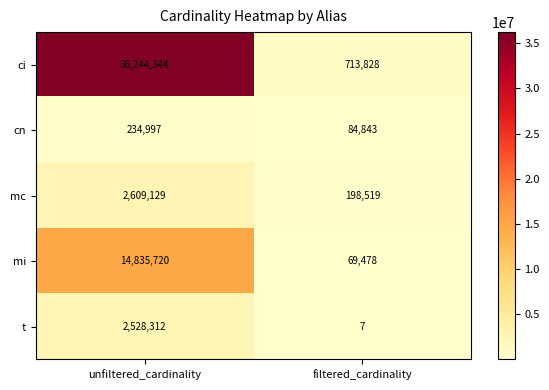

How many data points in mi are less than 14835720?

1